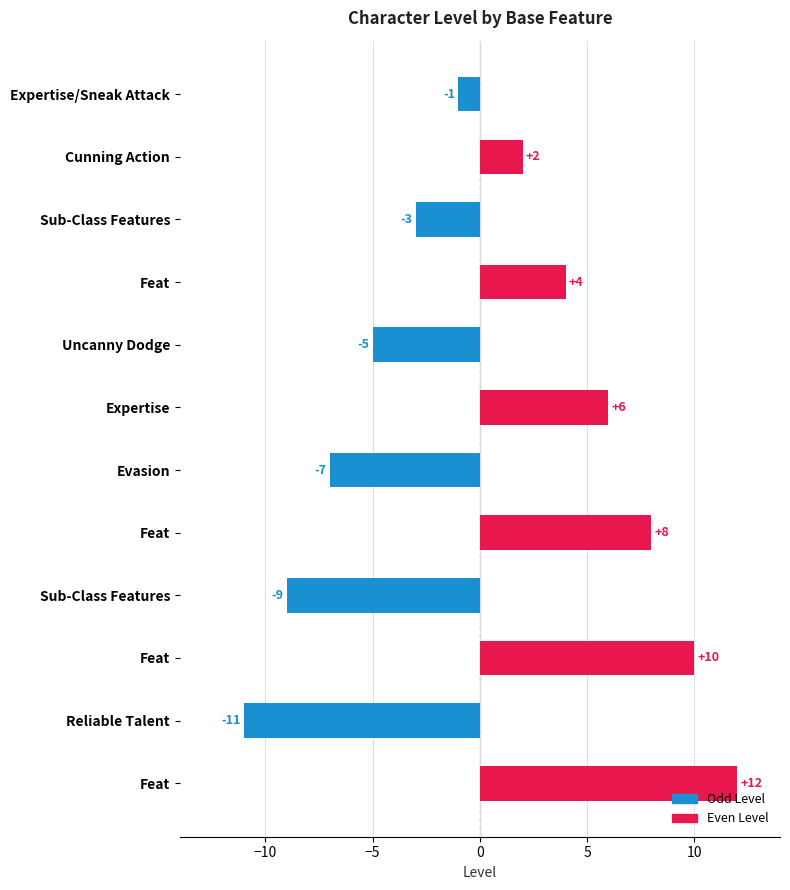

How many bars are there in total?

12